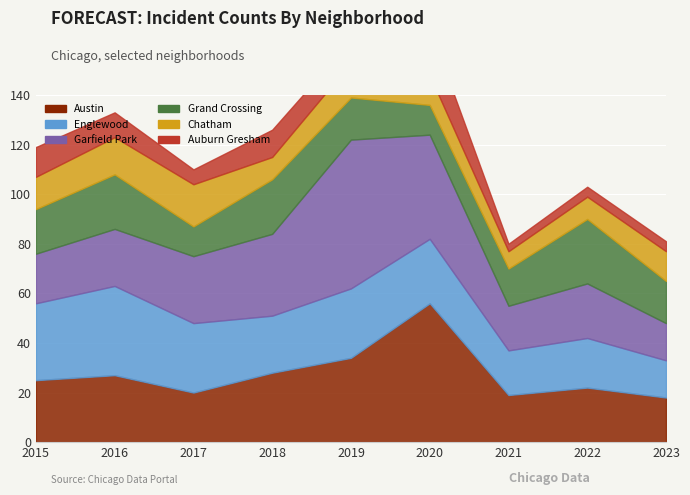

What is the average value of the Austin series?

28